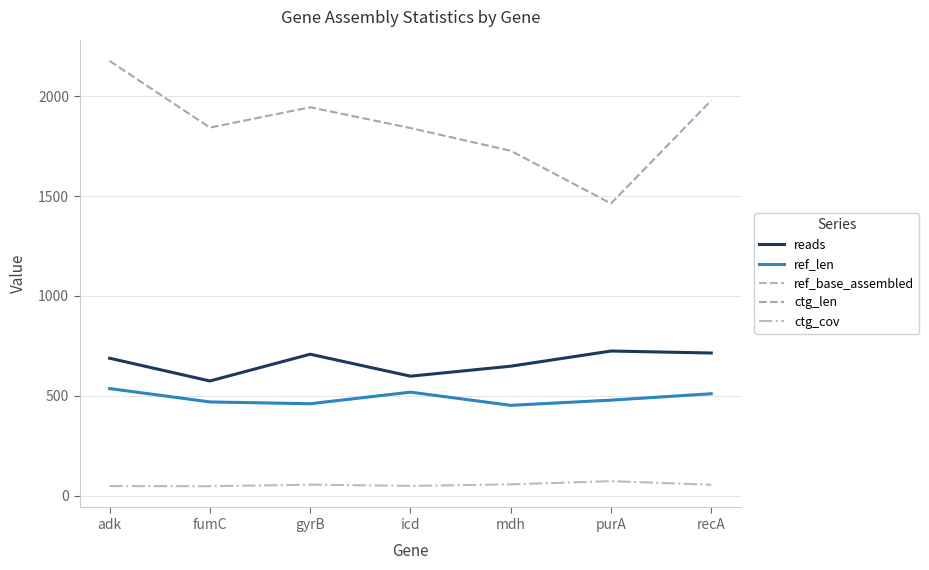

How many lines are shown in the chart?

5